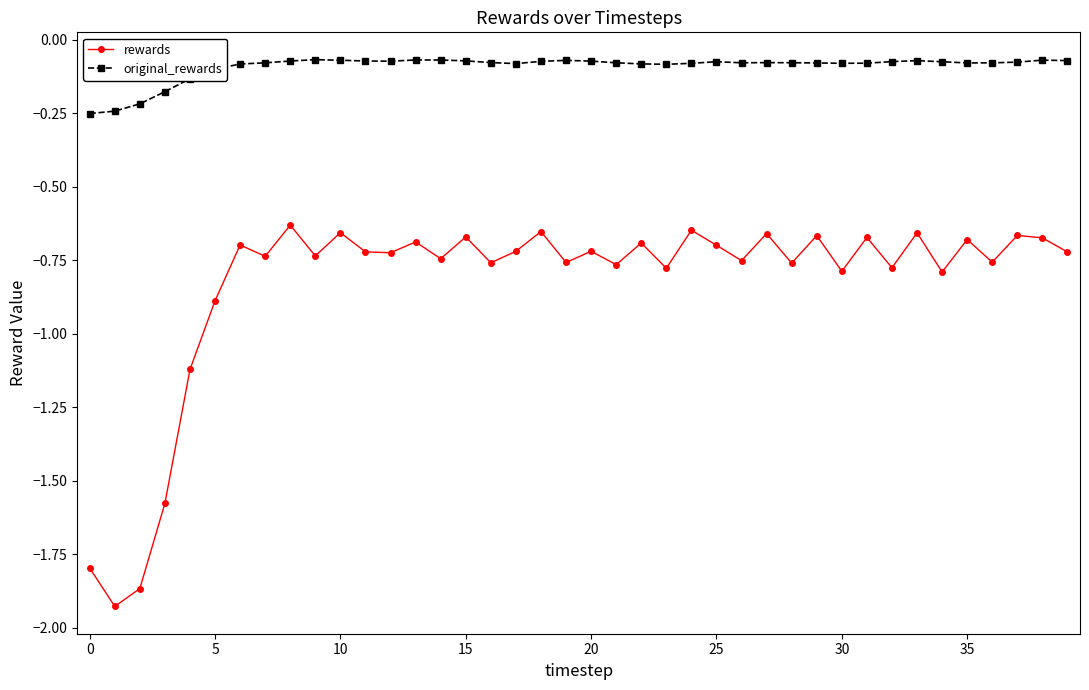

What is the difference between the maximum and second lowest values in the rewards series?

1.2